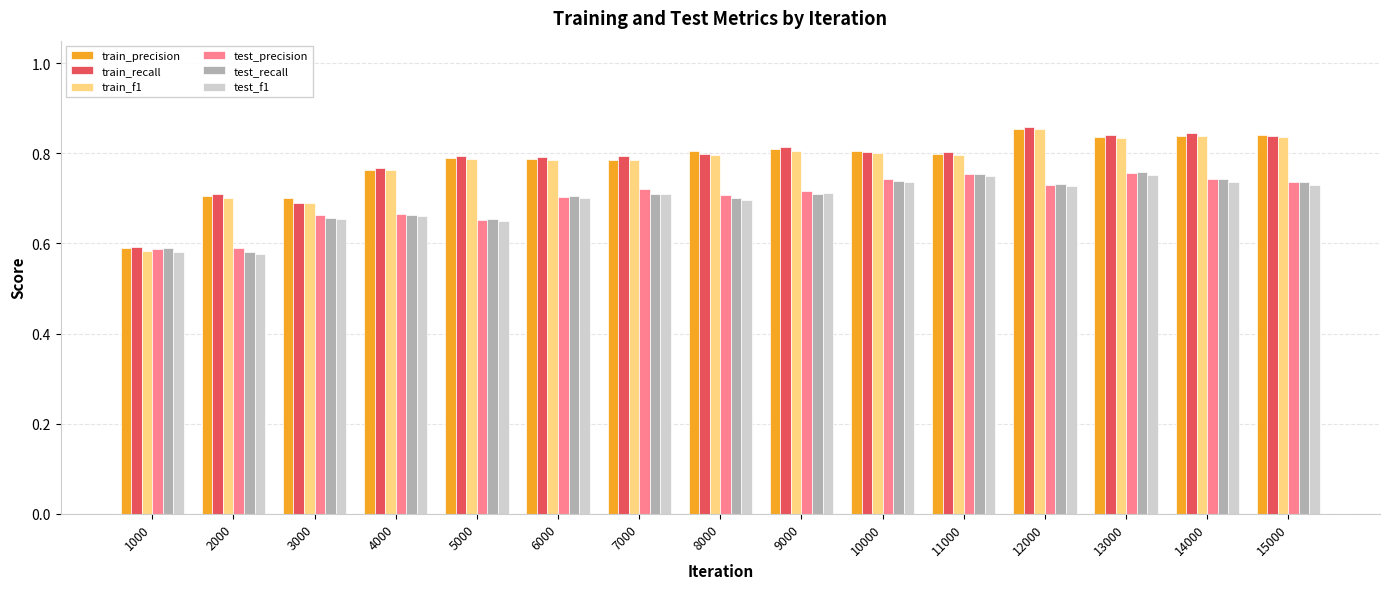

Which series has the largest range (max minus min)?

train_f1